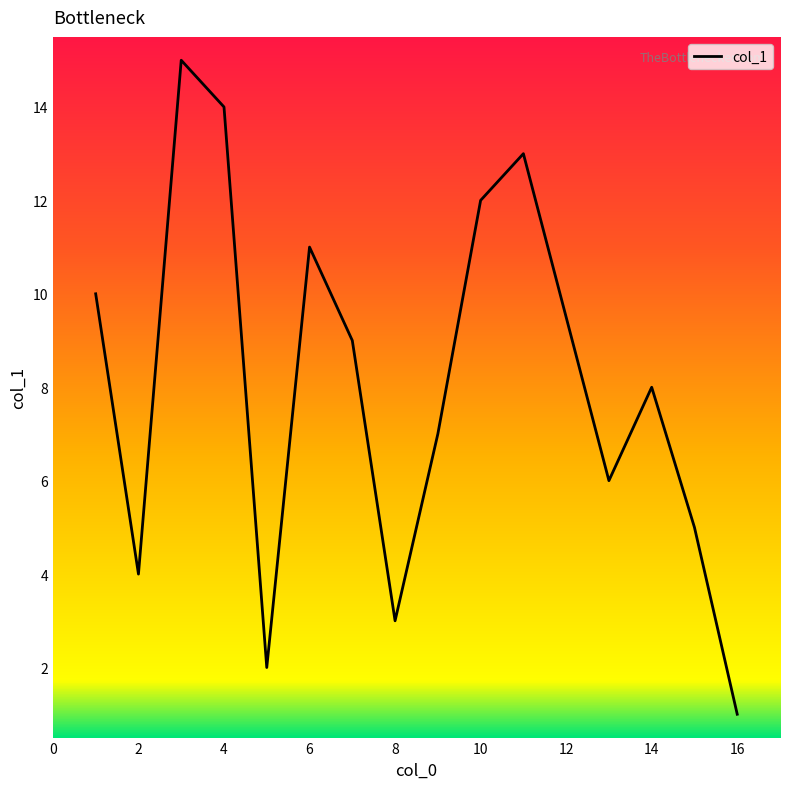

What is the difference between the maximum and minimum values?

14